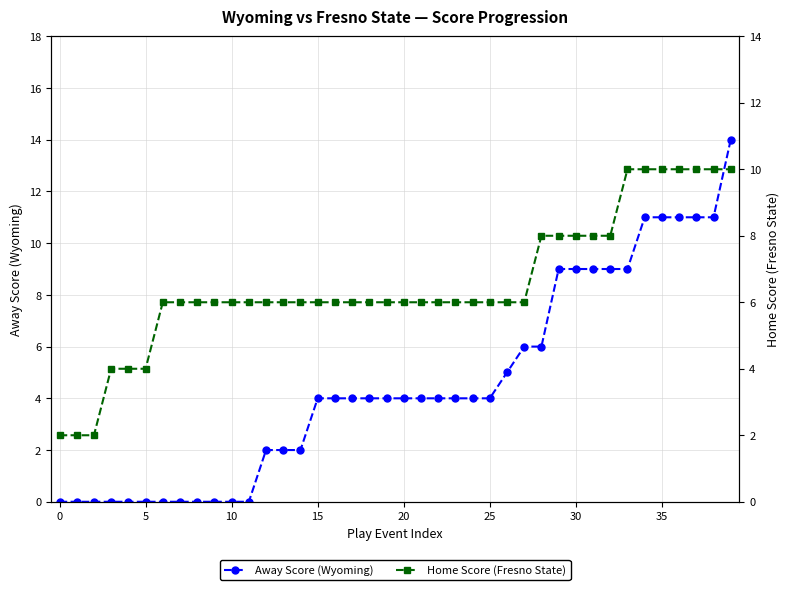

True or false: Home Score (Fresno State) has more than 1 points higher than both neighbors.

False